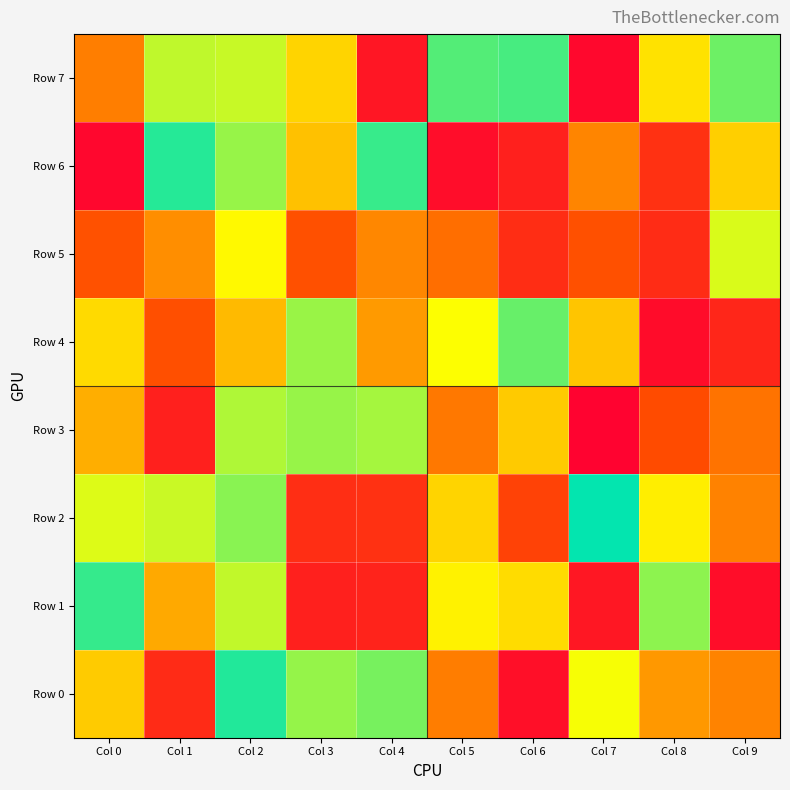

At Col 4, list the series in order from largest to smallest.

Row 6, Row 0, Row 3, Row 4, Row 5, Row 2, Row 1, Row 7